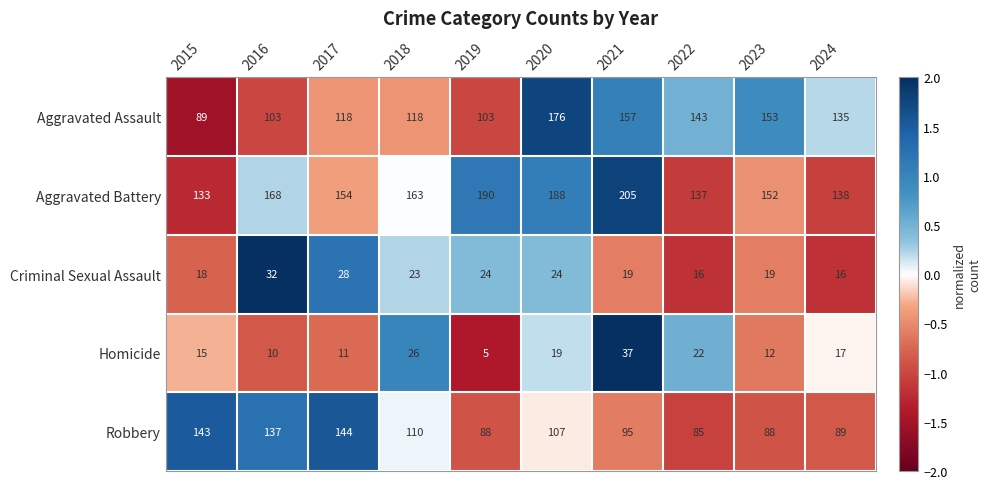

Which category has the highest value across all series?

2021